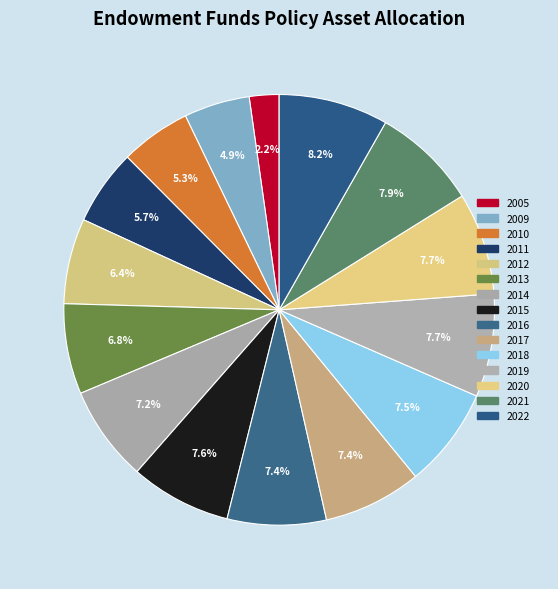

What percentage is NOT represented by 2020?

92.3%